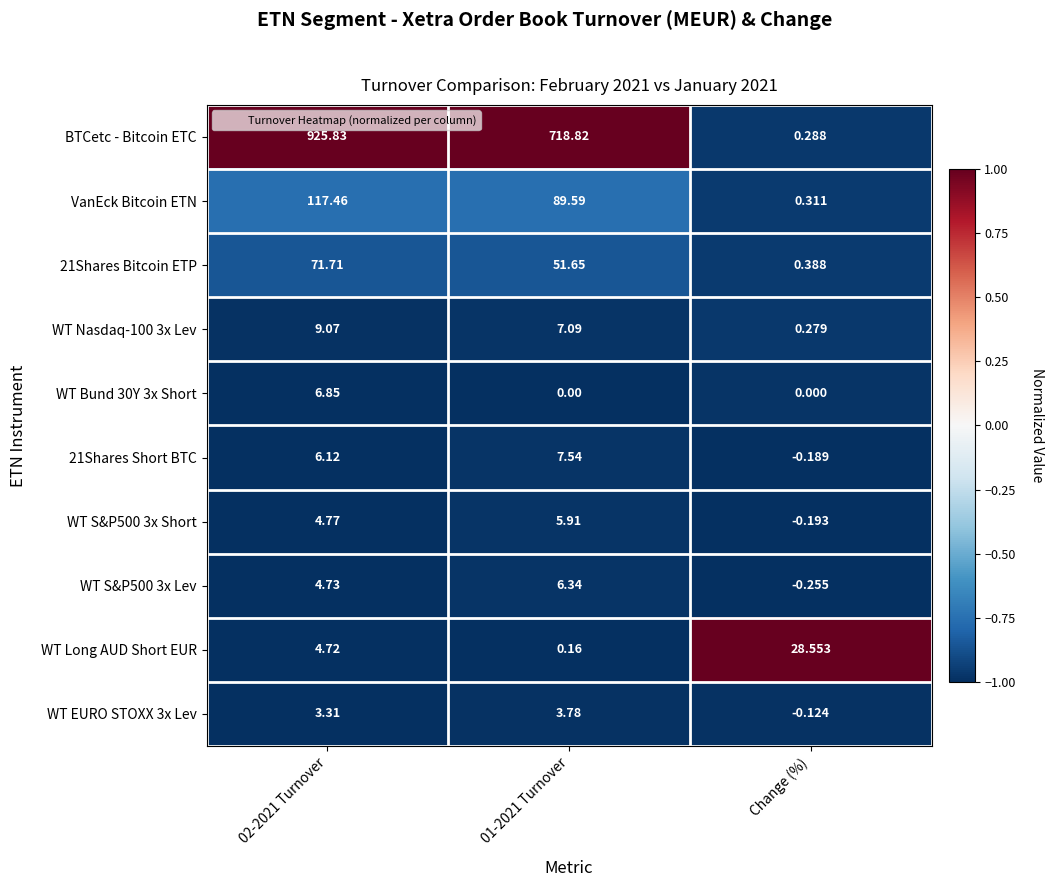

Count the number of categories in the chart.

3